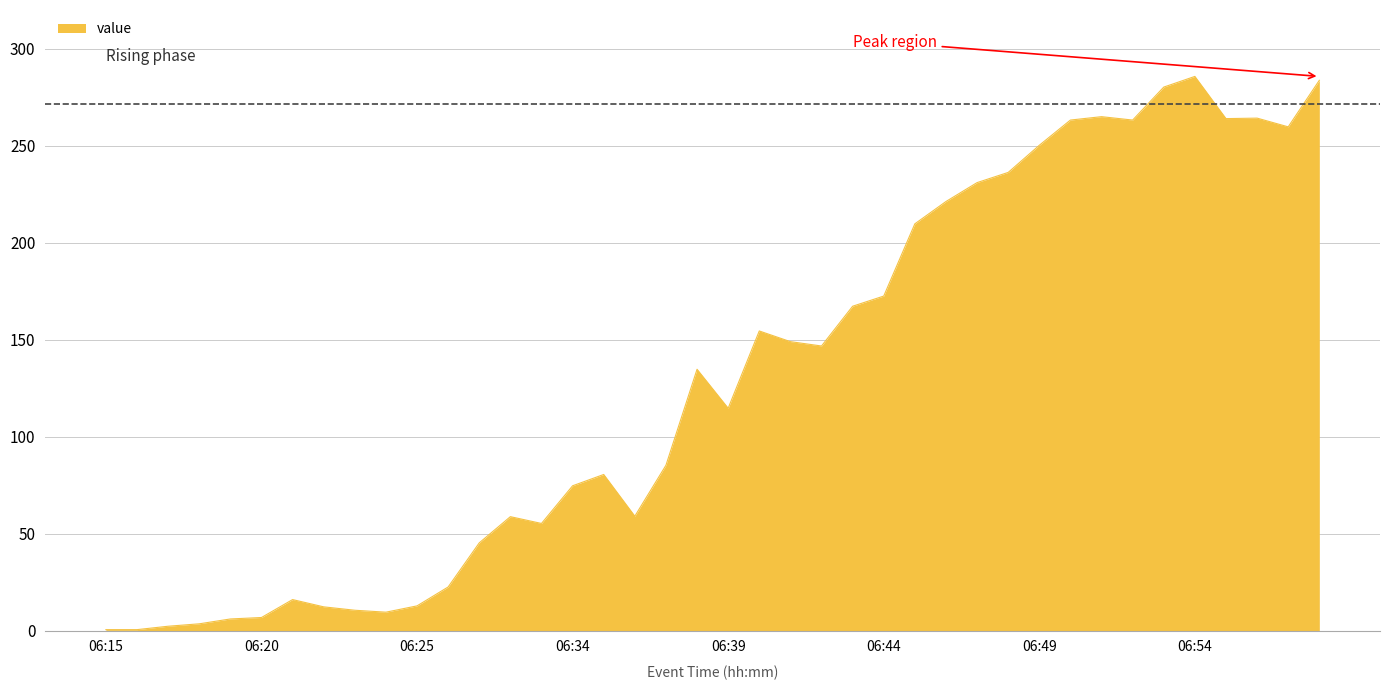

What is the greatest value displayed?

285.8